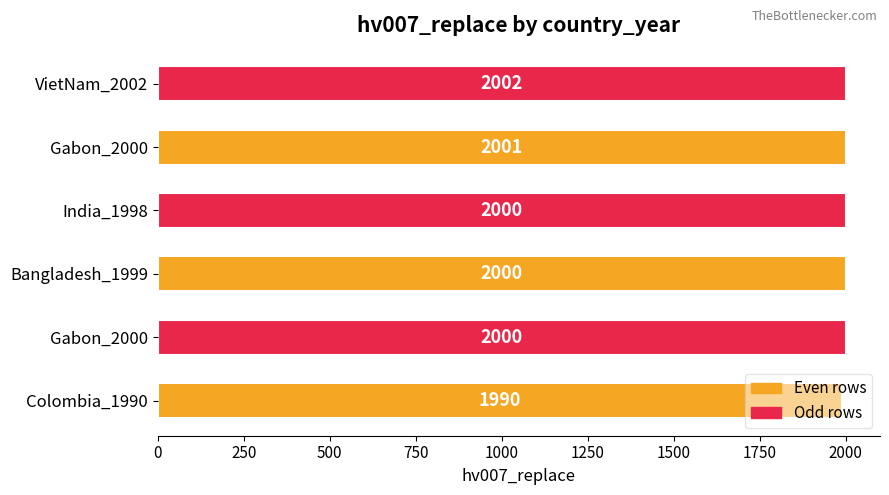

What is the smallest value displayed?

1990